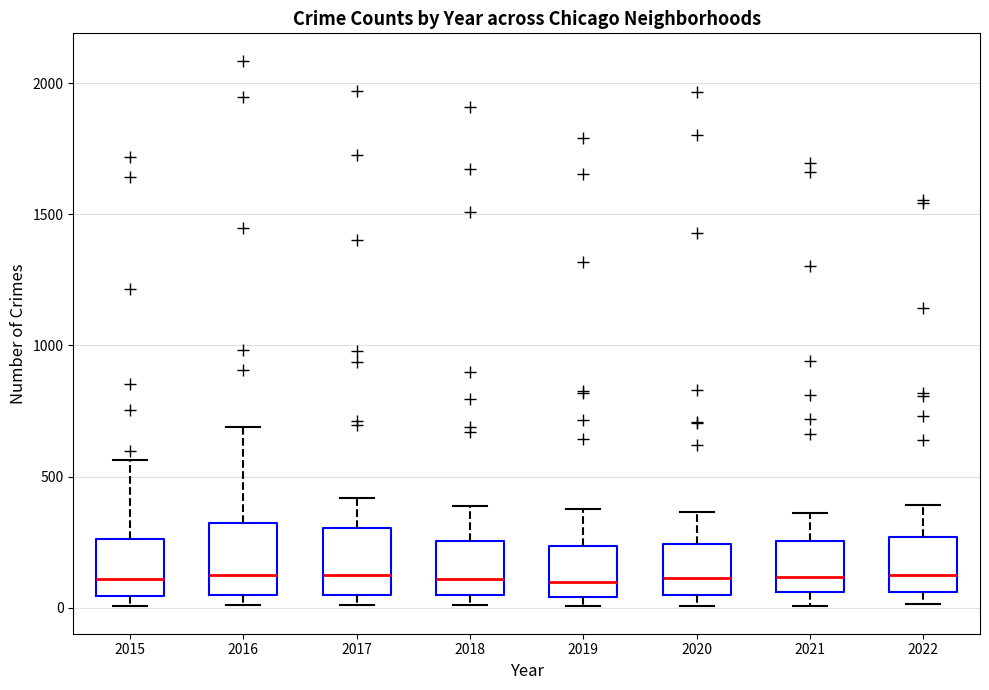

Reading left to right, transcribe this box plot: for each box, give where its median line is, the range the box spans, and where its two whiskers end, as read against the y-axis. The values are not printed on the chart, so give them approximately, as read against the axis.

2015: median 100, box 50 to 250, whiskers 0 to 550
2016: median 150, box 50 to 300, whiskers 0 to 700
2017: median 100, box 50 to 300, whiskers 0 to 400
2018: median 100, box 50 to 250, whiskers 0 to 400
2019: median 100, box 50 to 250, whiskers 0 to 400
2020: median 100, box 50 to 250, whiskers 0 to 350
2021: median 100, box 50 to 250, whiskers 0 to 350
2022: median 150, box 50 to 250, whiskers 0 to 400